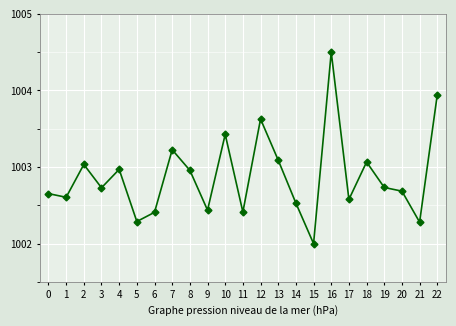

What is the difference between the maximum and minimum values?

2.5